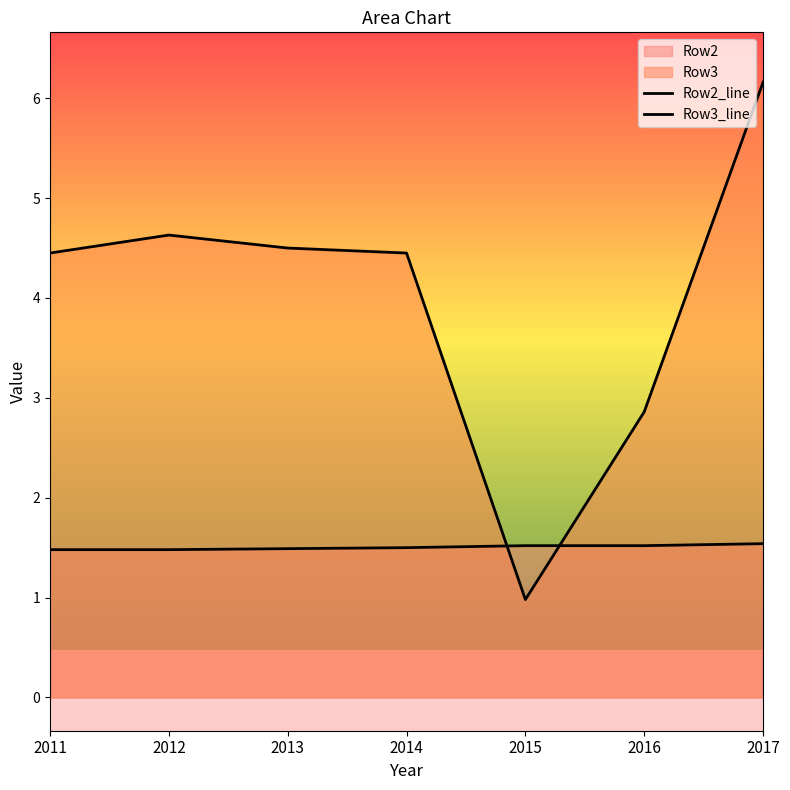

Where do Row3_line and Row2_line first cross each other?

2014 and 2015